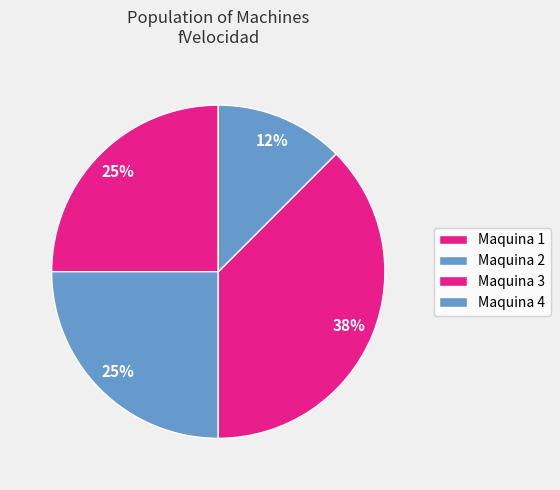

Combined, do Maquina 2 and Maquina 4 account for over 50%?

No